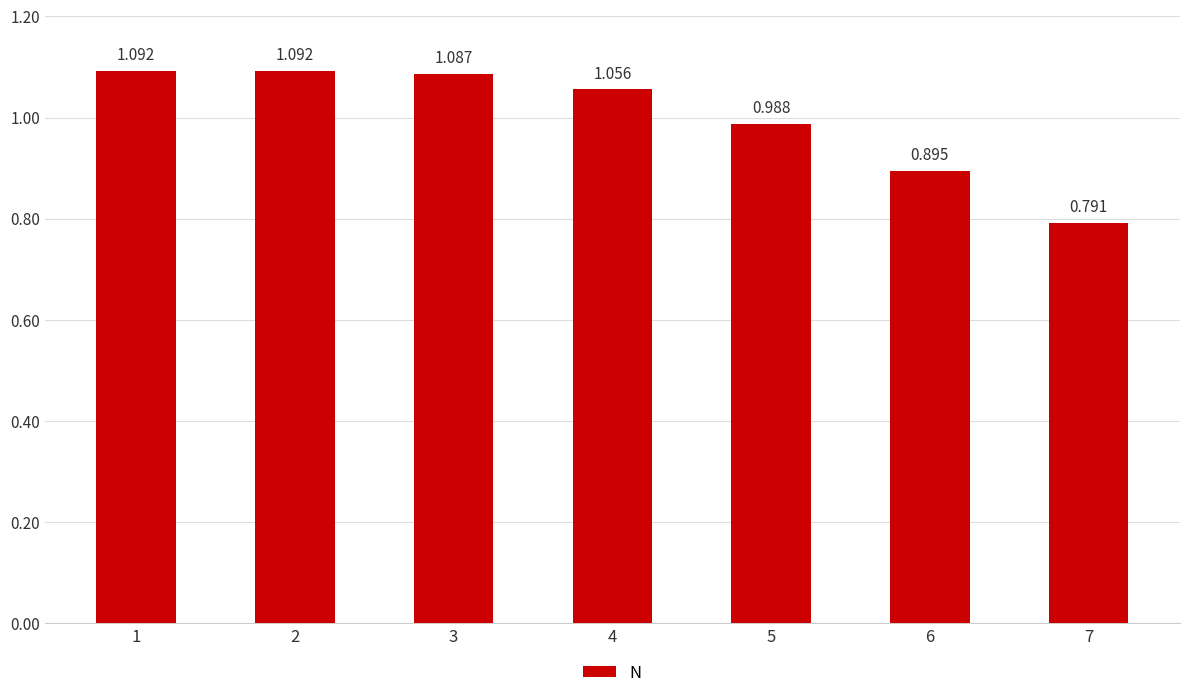

Count the number of categories in the chart.

7